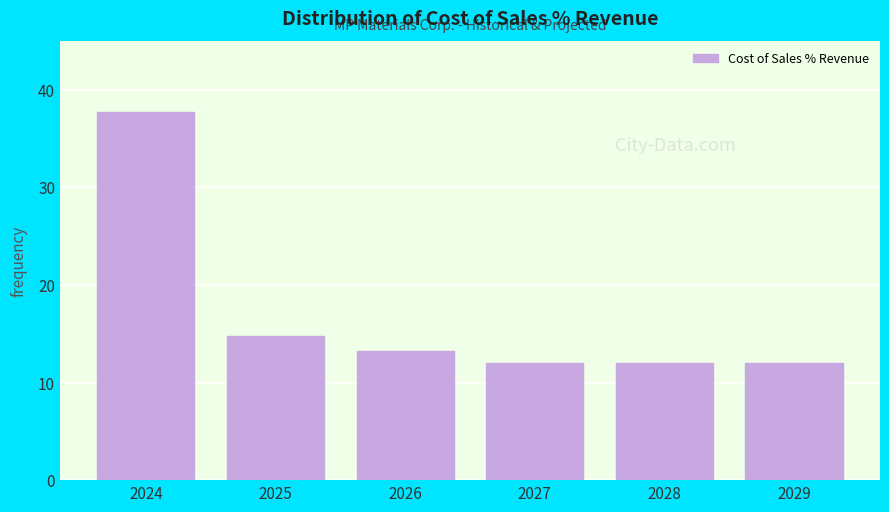

Reading left to right, what are all the values shown in this chart?

2024=37.8	2025=14.8	2026=13.2	2027=12.0	2028=12.0	2029=12.0